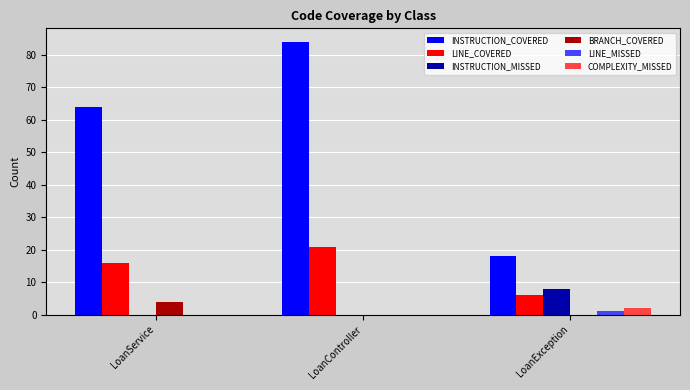

What value does the BRANCH_COVERED series have at LoanService?

4